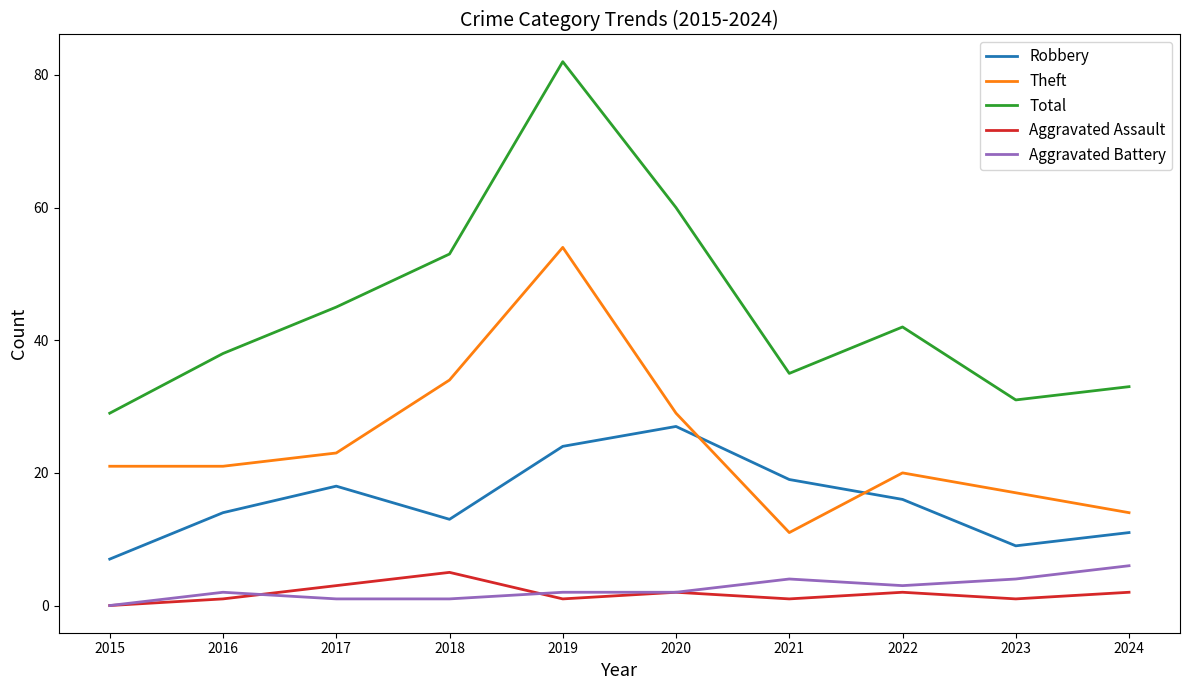

Which series has the widest spread of values?

Total